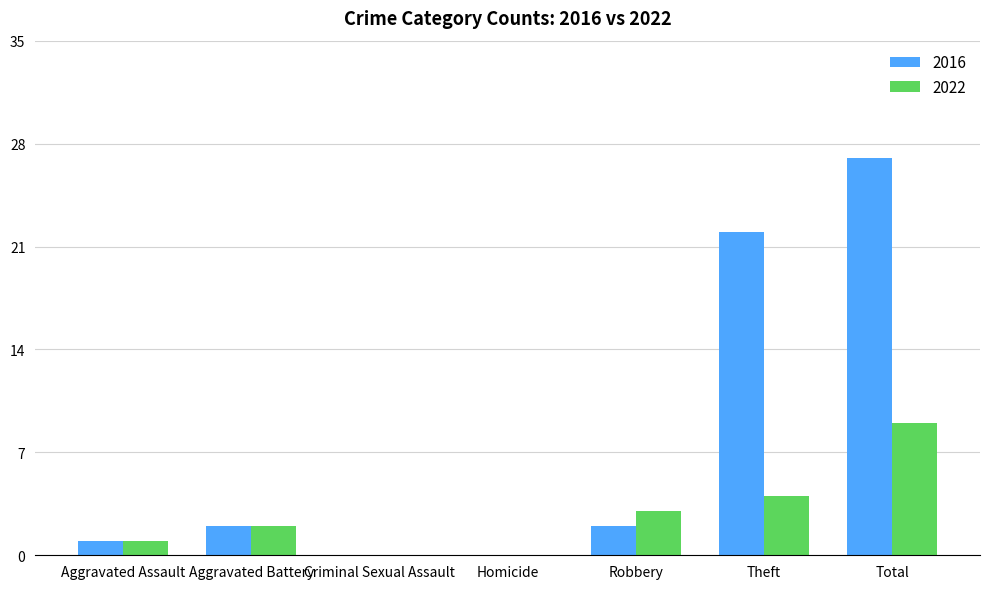

What is the sum of the 2022 values at Robbery and Homicide?

3